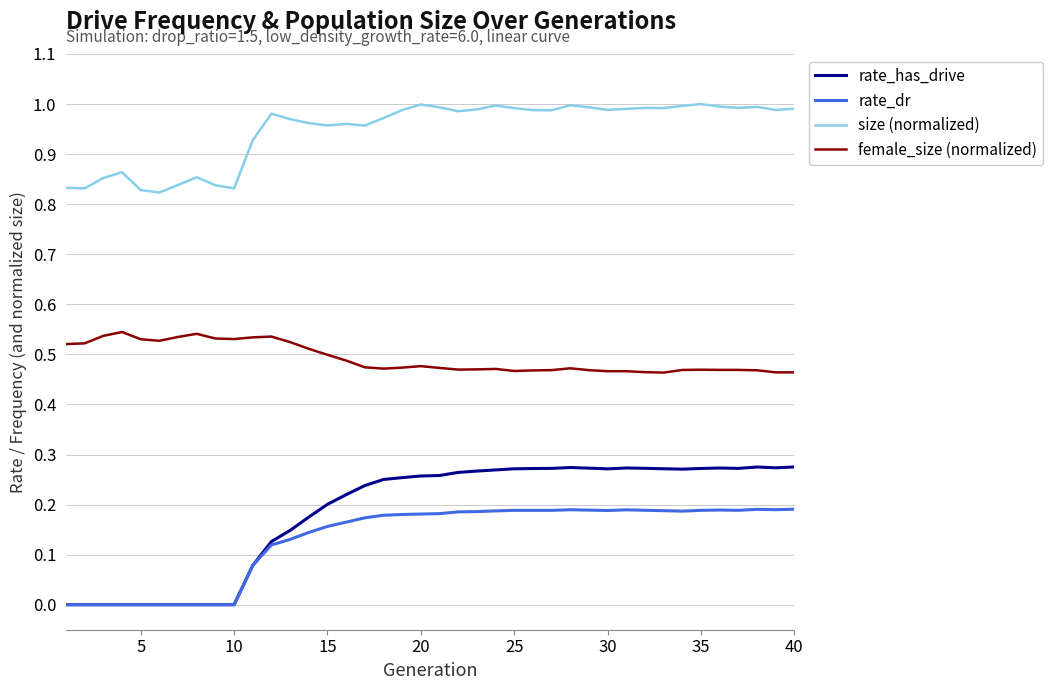

True or false: size (normalized) and female_size (normalized) intersect in this chart.

False